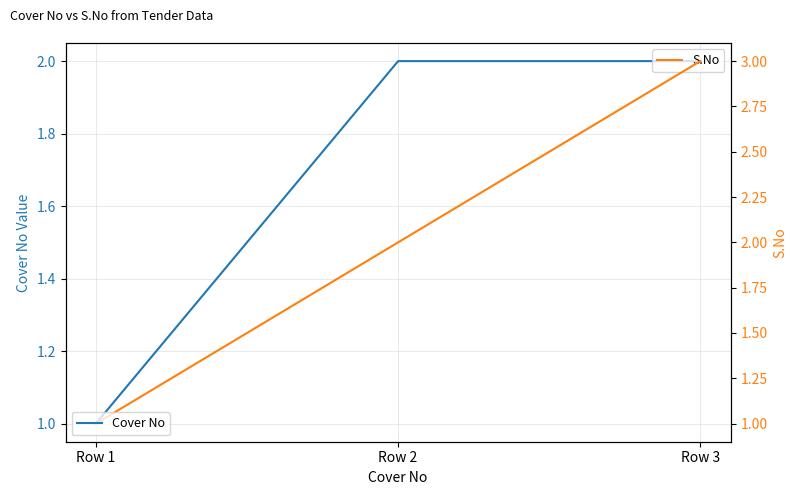

What is the total value across all series at Row 2?

4